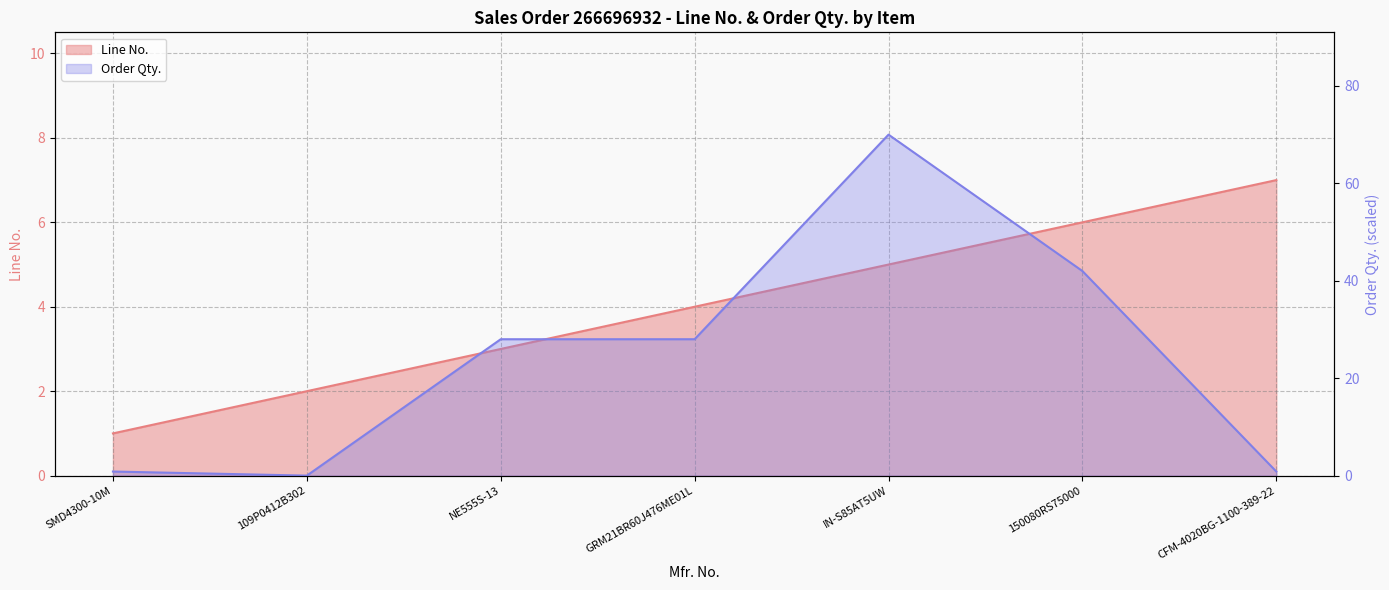

Where is Line No. nearest to the value 4?

GRM21BR60J476ME01L